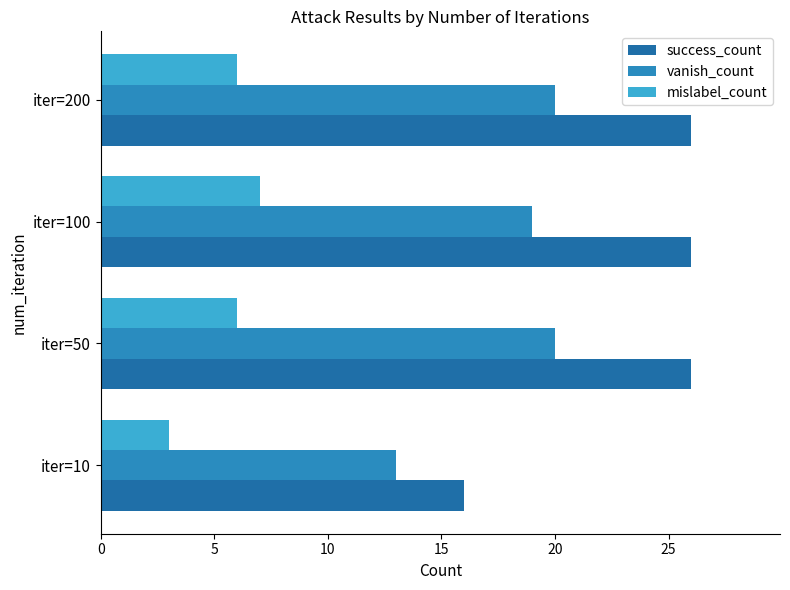

Which series has the largest total across all categories?

success_count